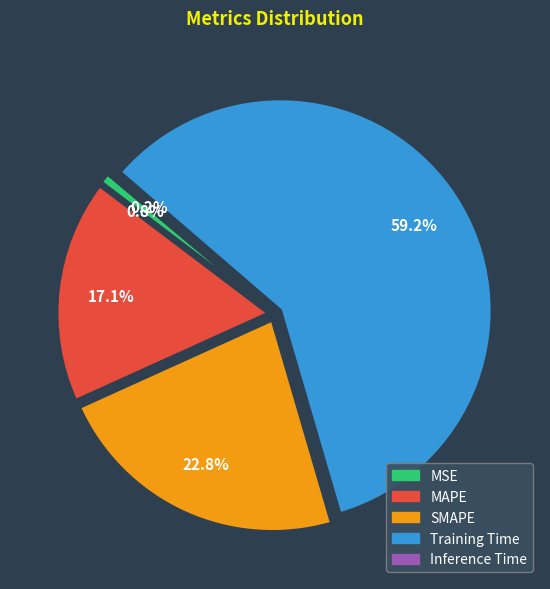

To the nearest percent, what is the combined percentage of Training Time and MAPE?

76%